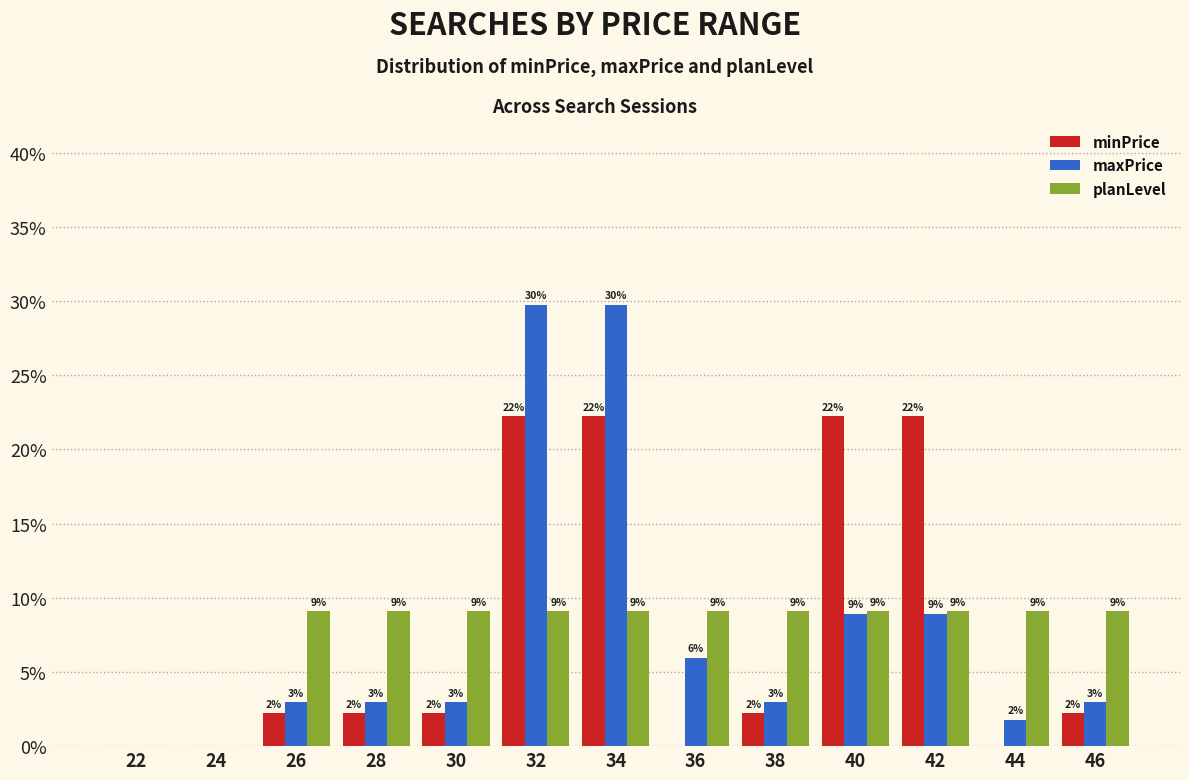

Are the bars grouped side by side (vs. stacked)?

Yes